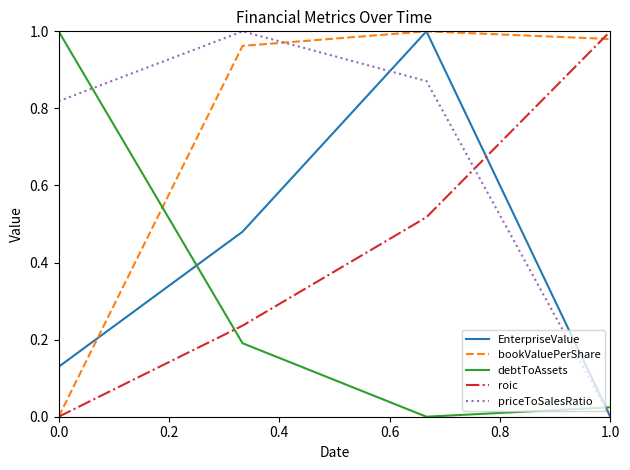

Does the chart display data point markers on the line(s)?

No